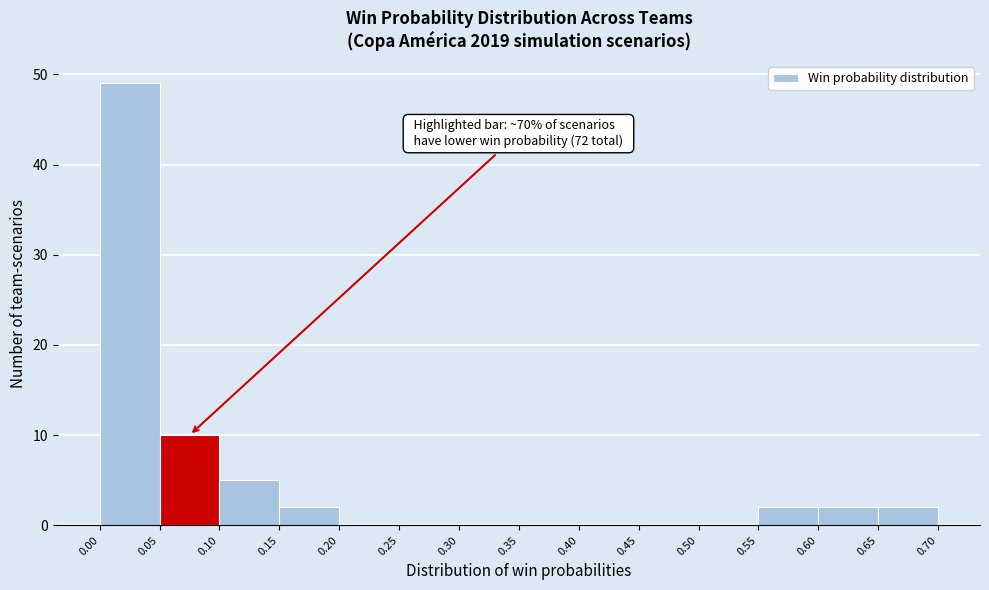

Over which range of the x-axis is the bar tallest?

0.00 to 0.05